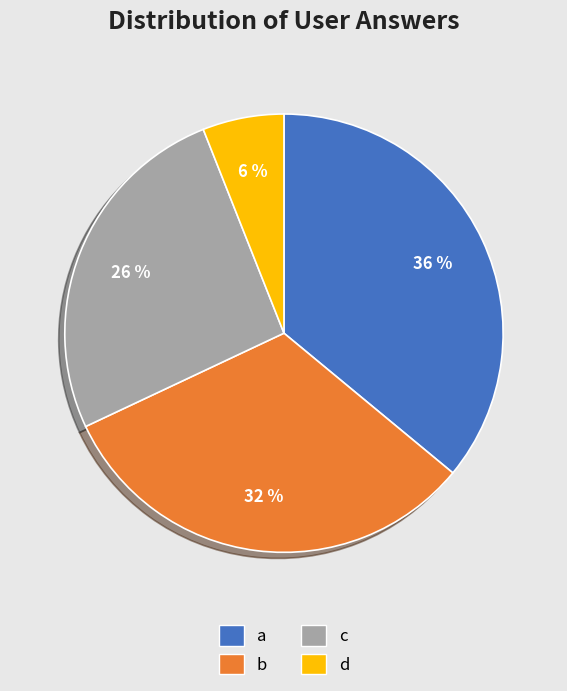

True or false: a accounts for 36% of the total.

True